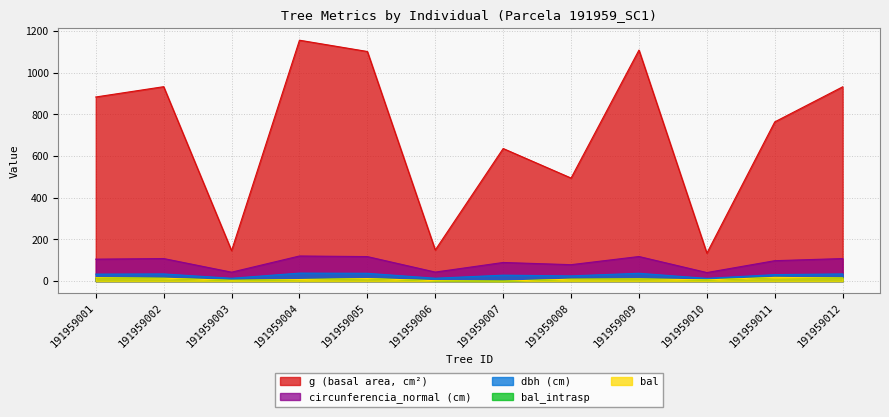

What is the maximum value shown in the chart?

1156.4